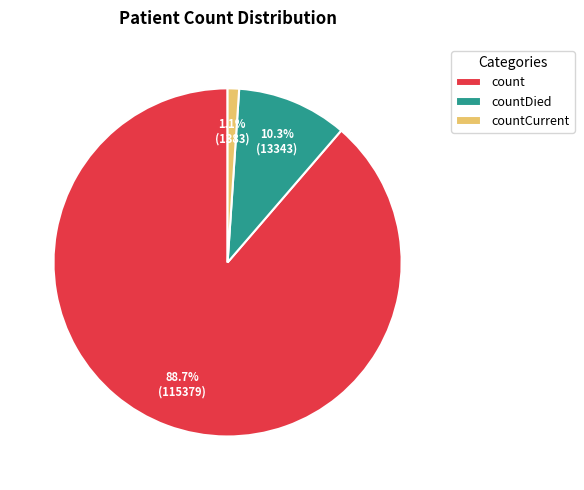

How many slices are in this pie chart?

3